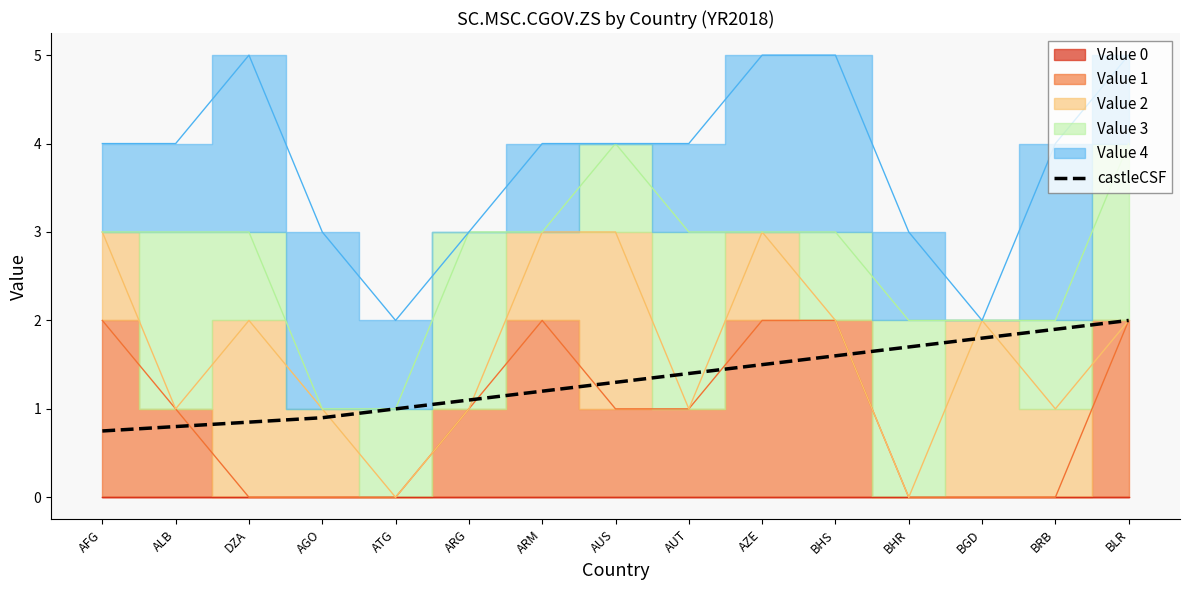

What is the label of the 13th point from the right?

DZA